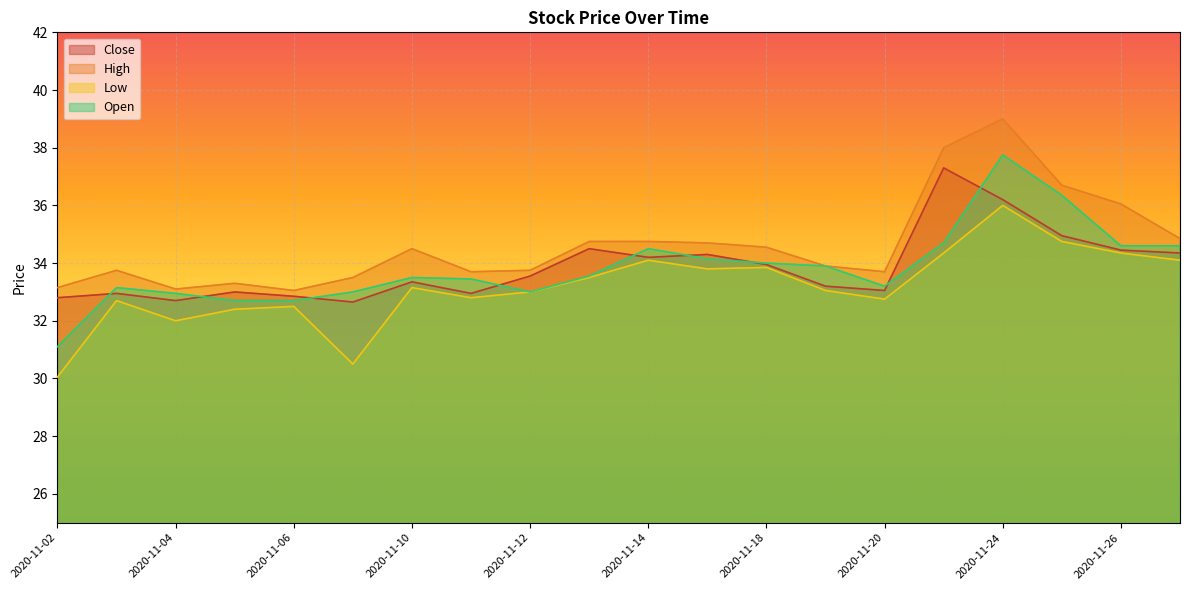

At which label is High closest to 36?

2020-11-26